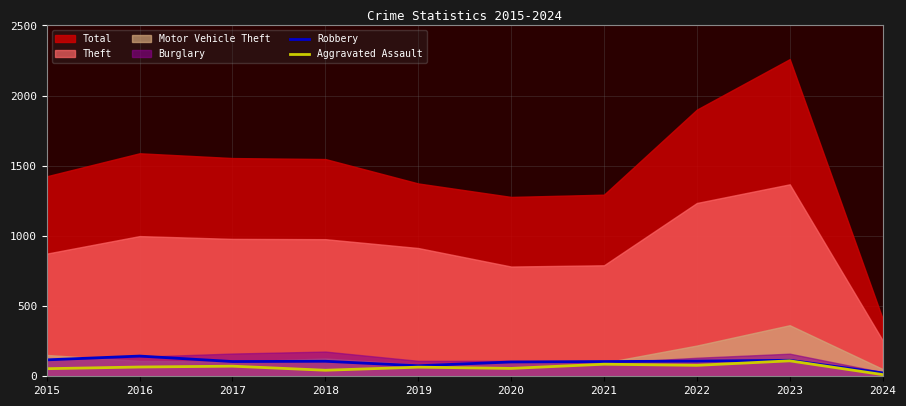

What is the sum of the Aggravated Assault values at 2024 and 2019?

77